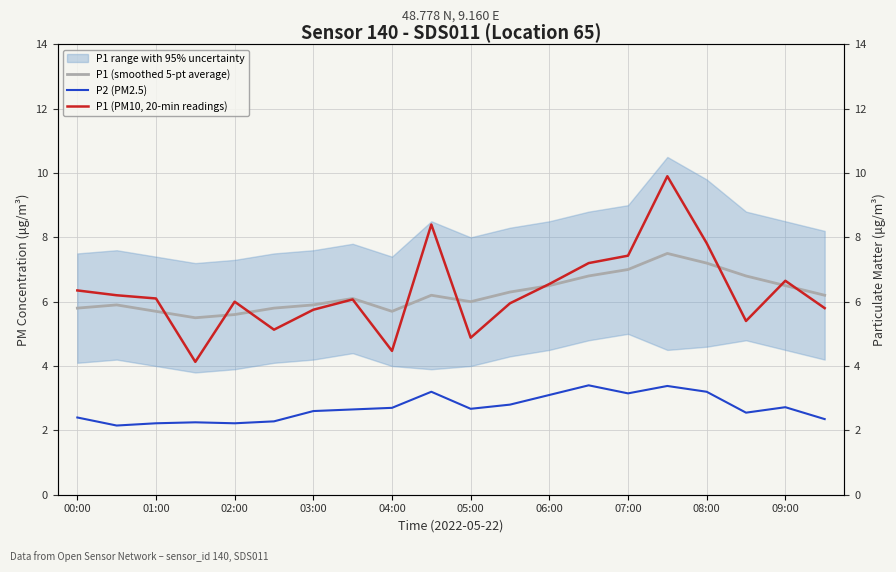

Which series has the largest total across all categories?

P1 (PM10, 20-min readings)